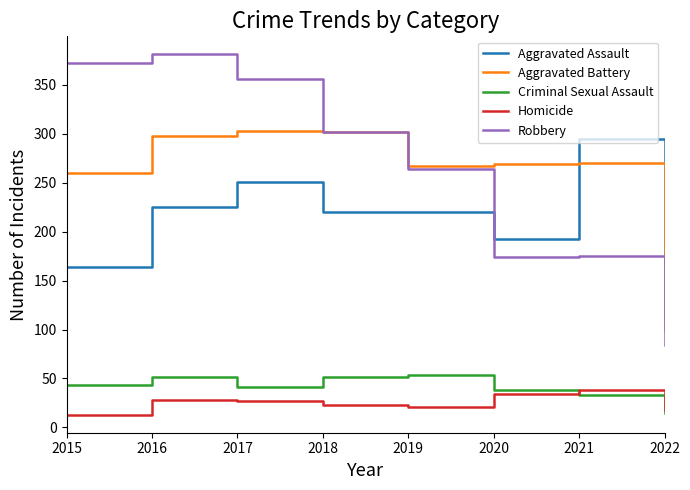

Rank the series at 2015 from lowest to highest value.

Homicide, Criminal Sexual Assault, Aggravated Assault, Aggravated Battery, Robbery